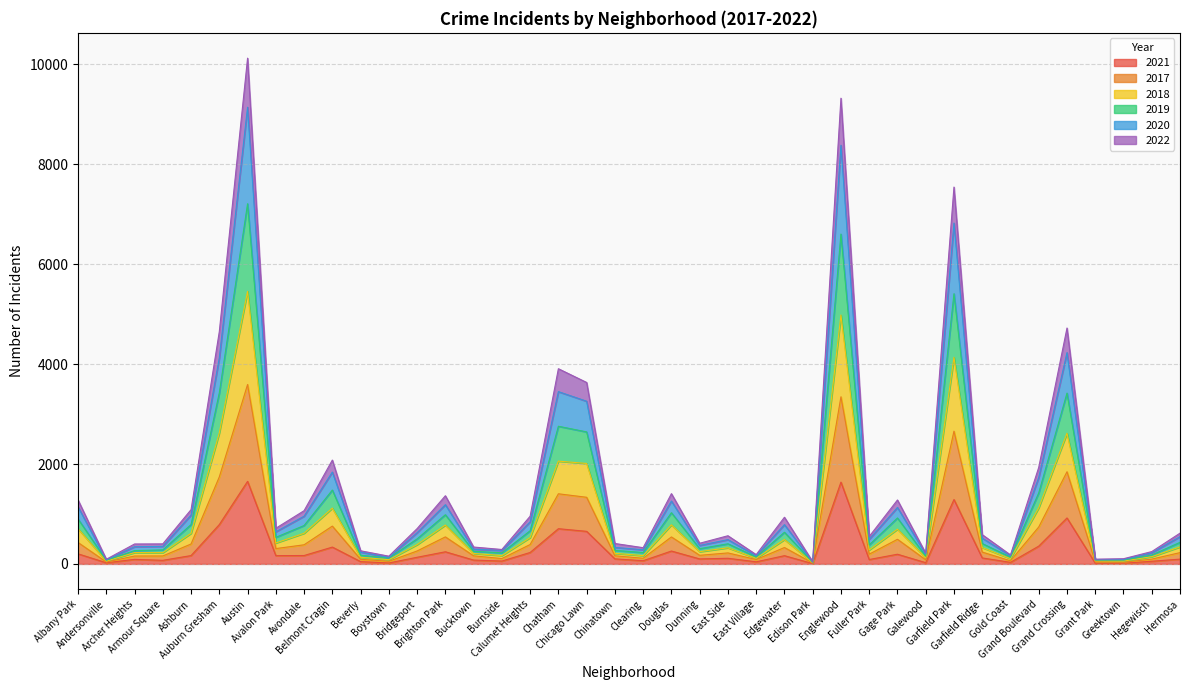

Where does the 2017 series first go above 341?

Albany Park